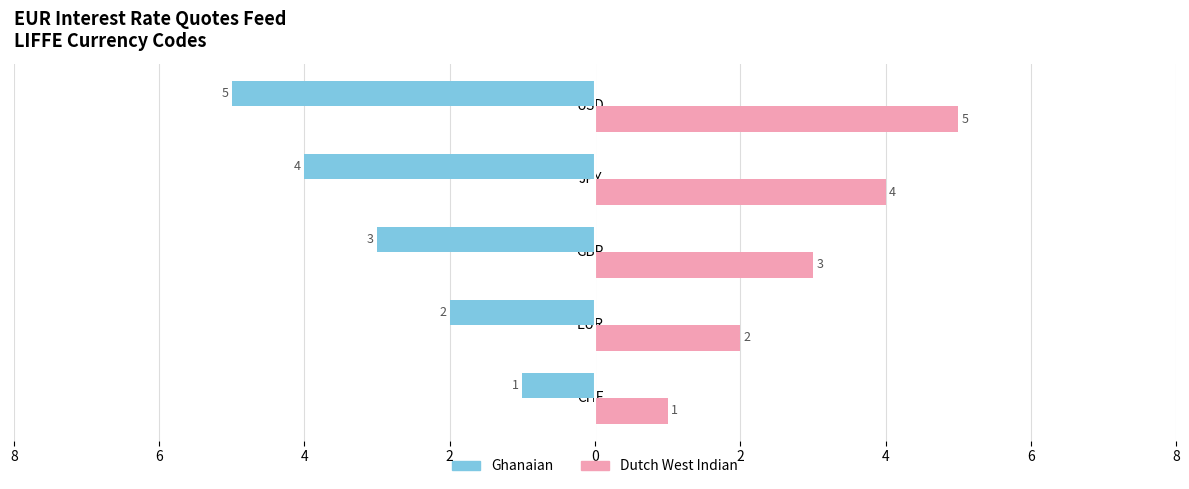

What are all the series names shown in the legend?

Ghanaian, Dutch West Indian